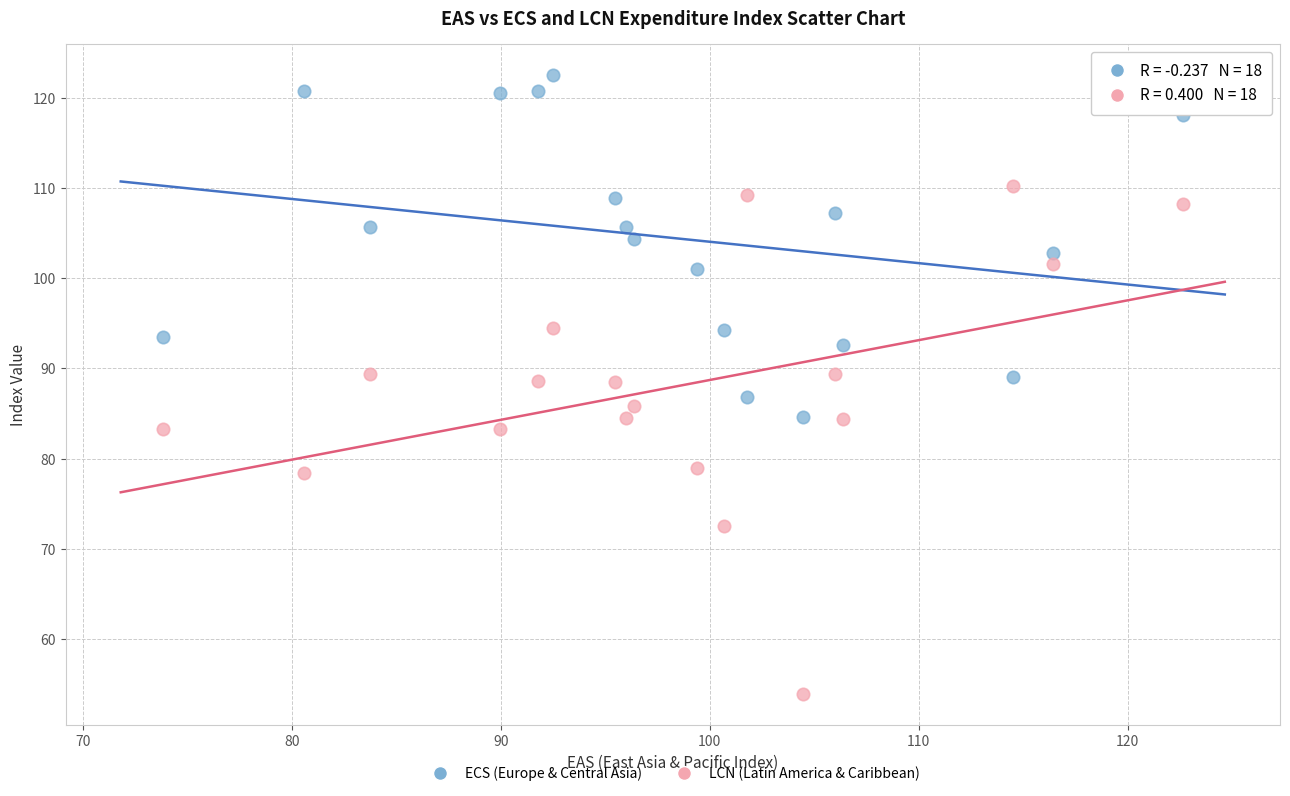

Across all data points, what is the range of Y values (max minus min)?

68.7